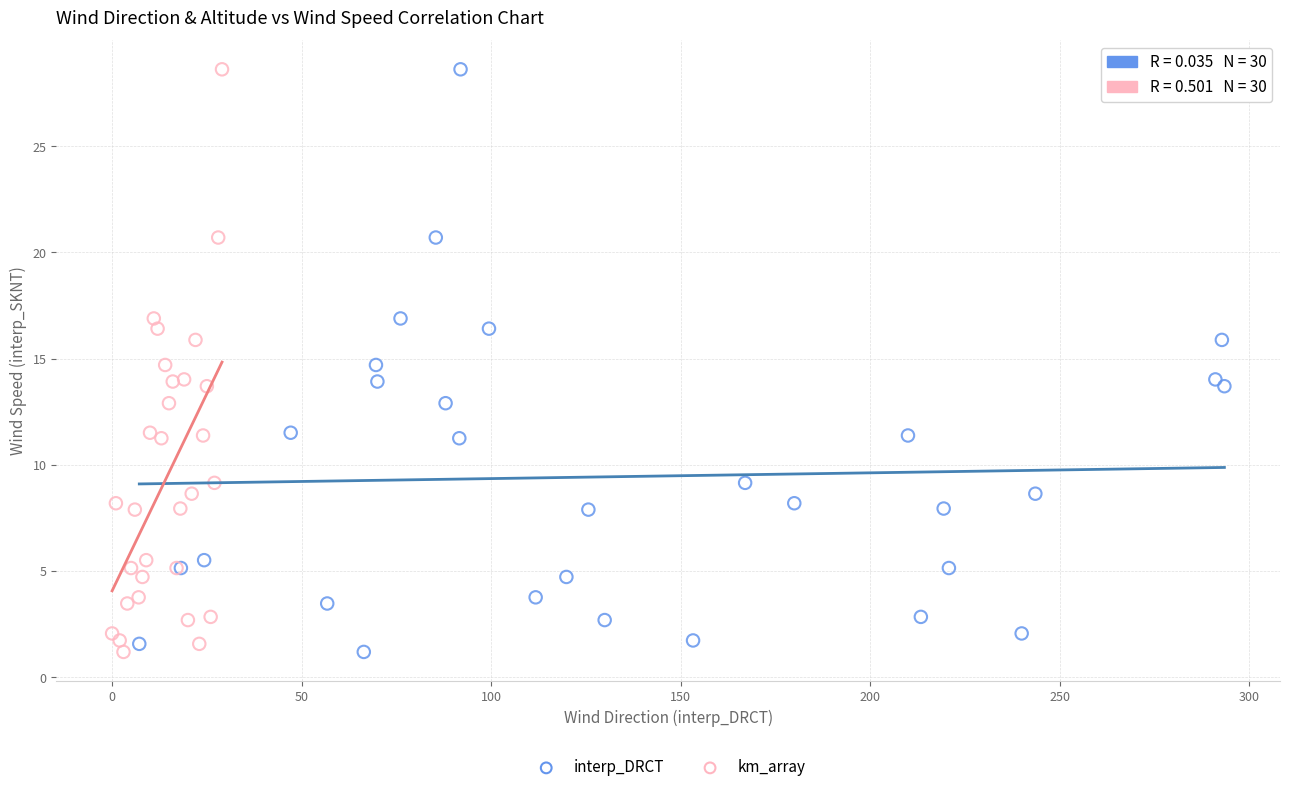

What are all the series names shown in the legend?

interp_DRCT, km_array